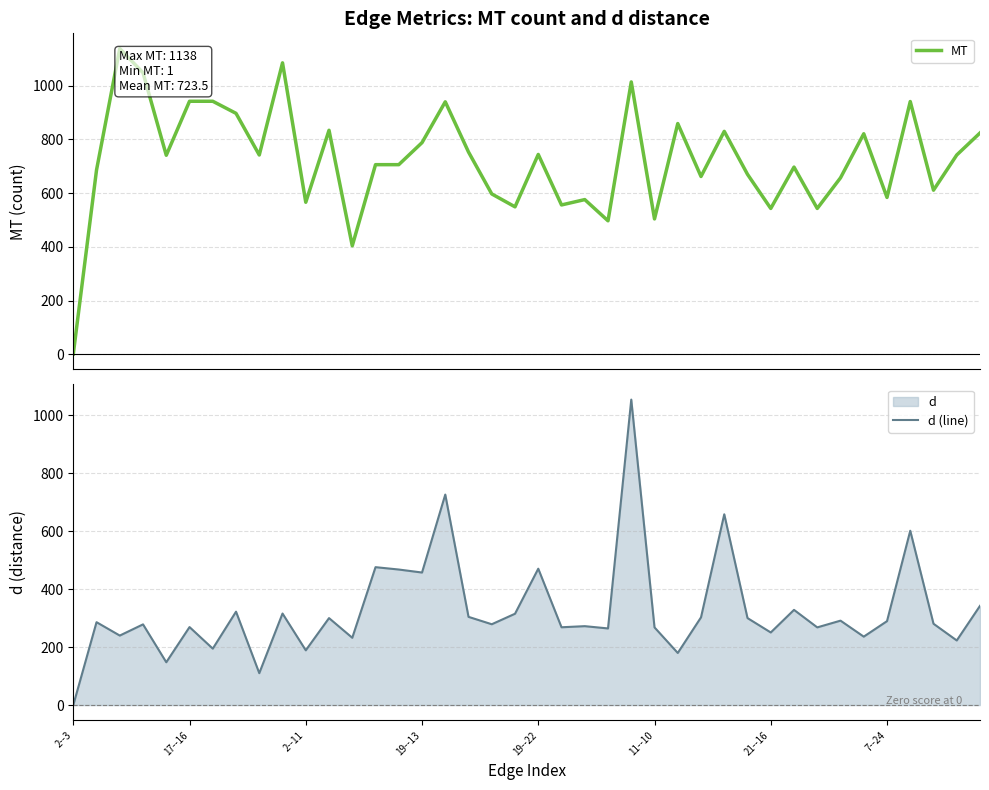

At how many categories does at least one series exceed 755?

15